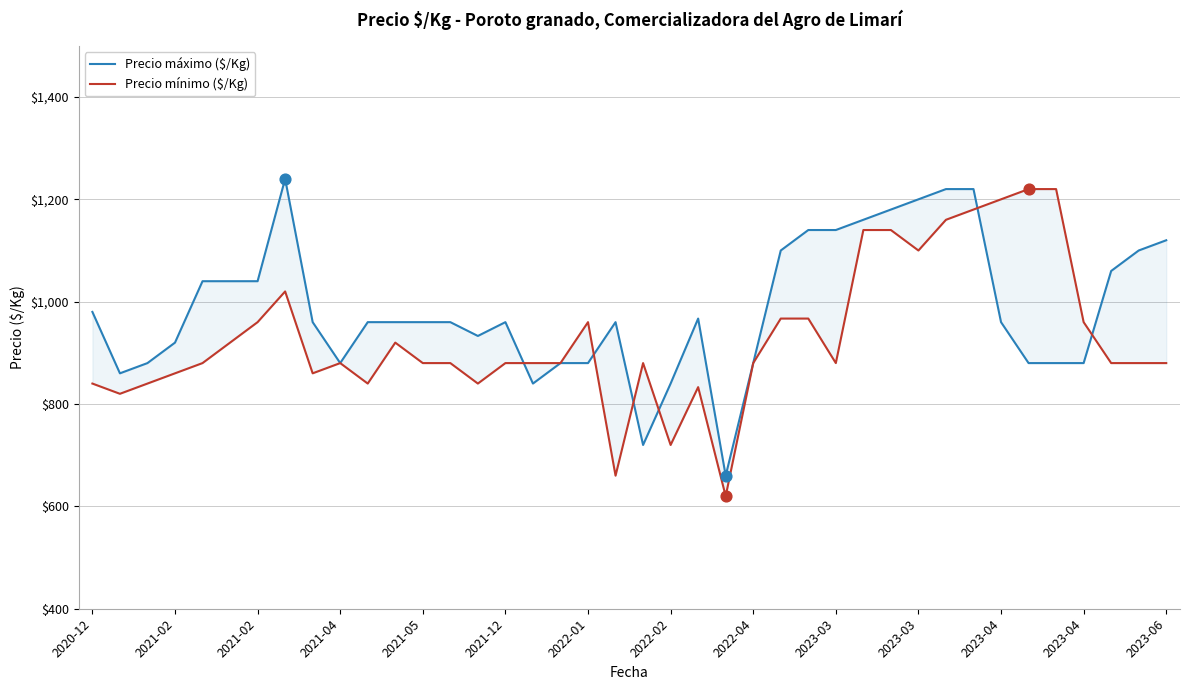

Which series contains the highest Y value?

Precio máximo ($/Kg)